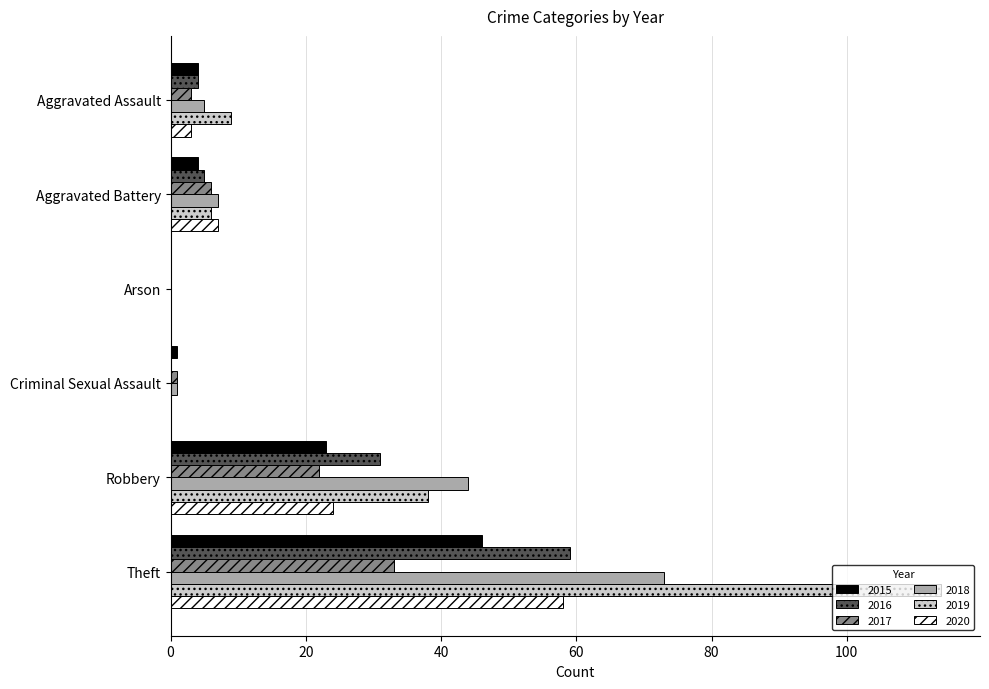

What is the sum of all 2017 values?

65